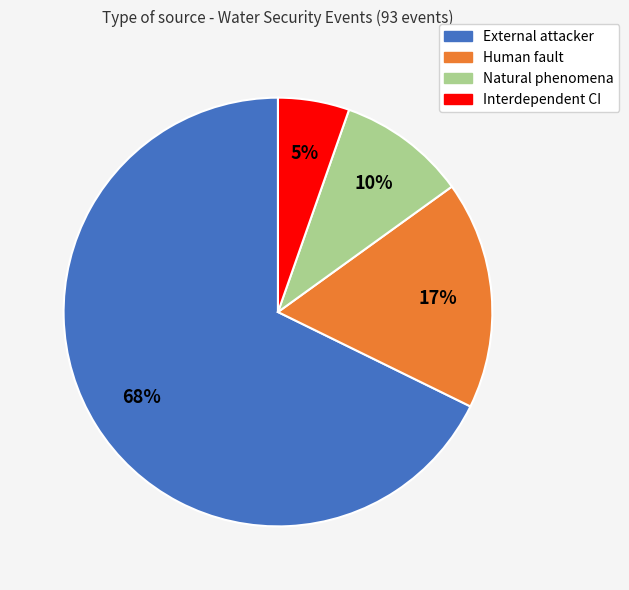

Is it true that Natural phenomena is 10% of the pie?

True